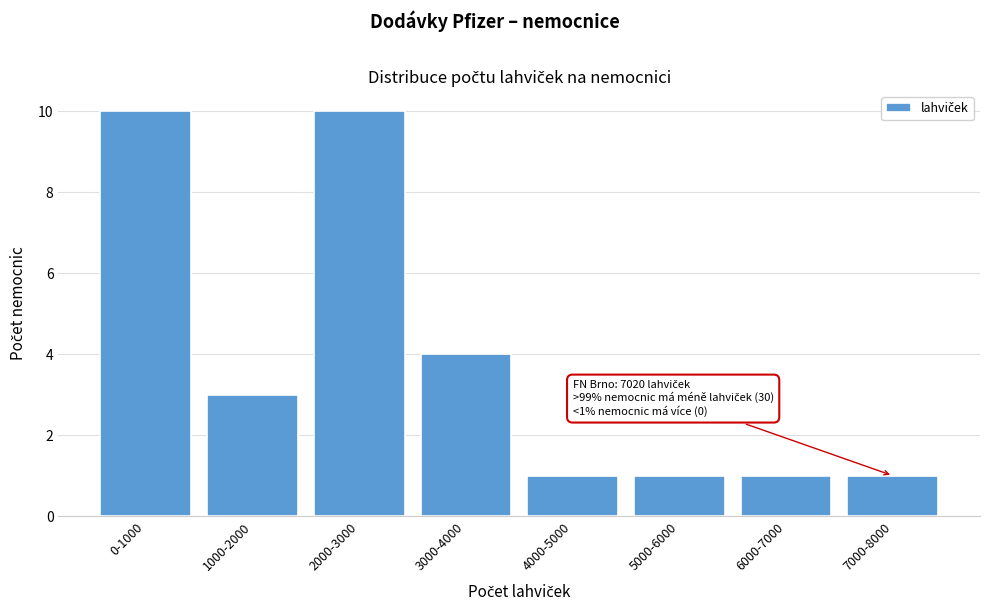

Reading left to right, what are all the values shown in this chart?

0-1000=10	1000-2000=3	2000-3000=10	3000-4000=4	4000-5000=1	5000-6000=1	6000-7000=1	7000-8000=1